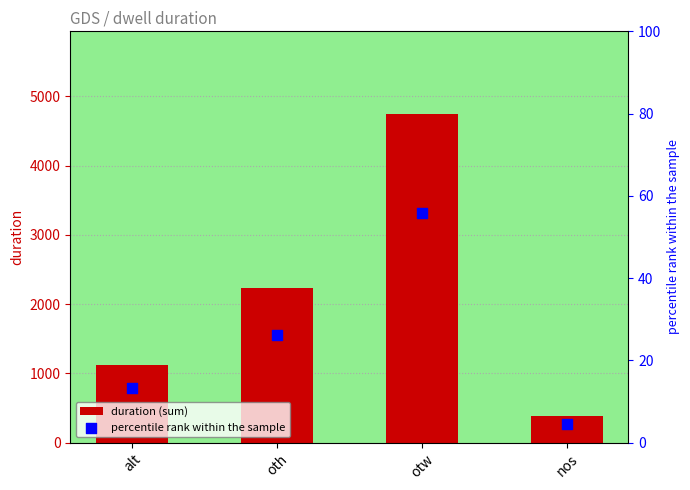

At which category is the sum across all series the highest?

otw